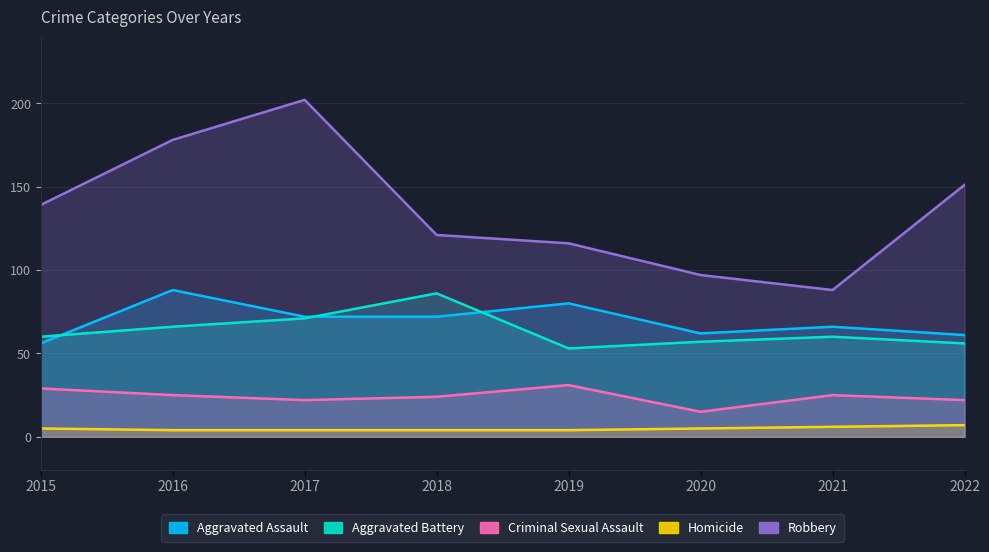

Which category has the highest value across all series?

2017